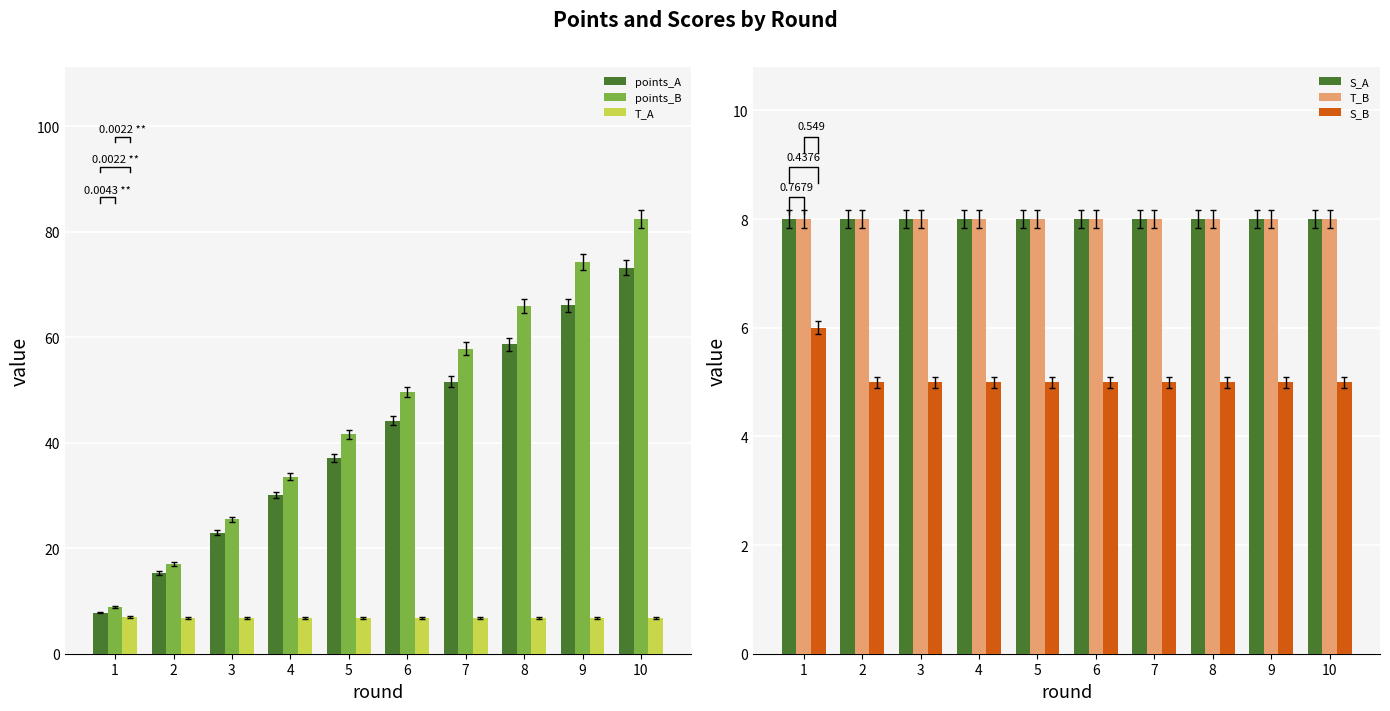

Where is points_B nearest to the value 45?

5